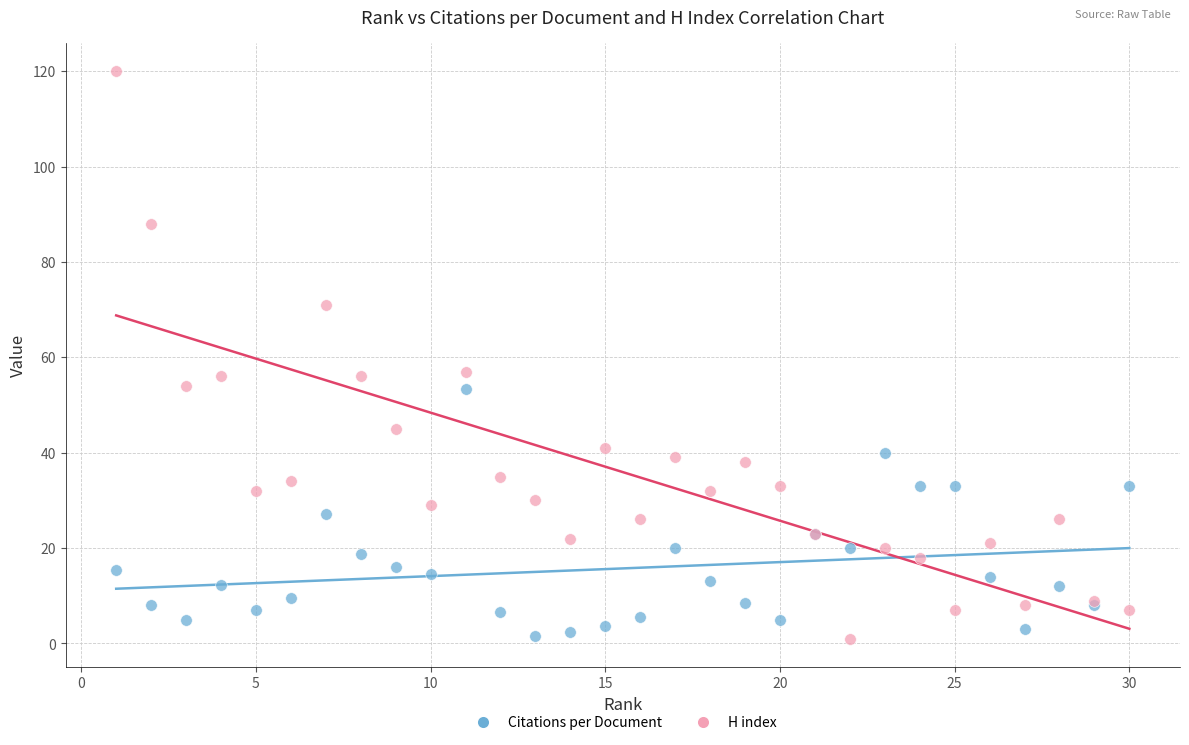

Which series has the widest spread of Y values?

H index